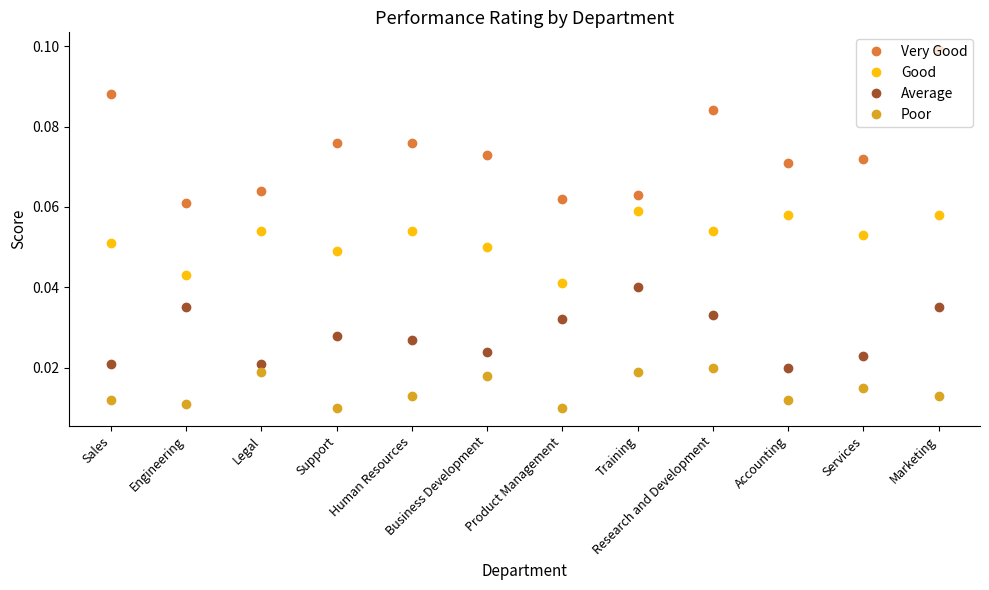

True or false: Very Good and Average intersect in this chart.

False